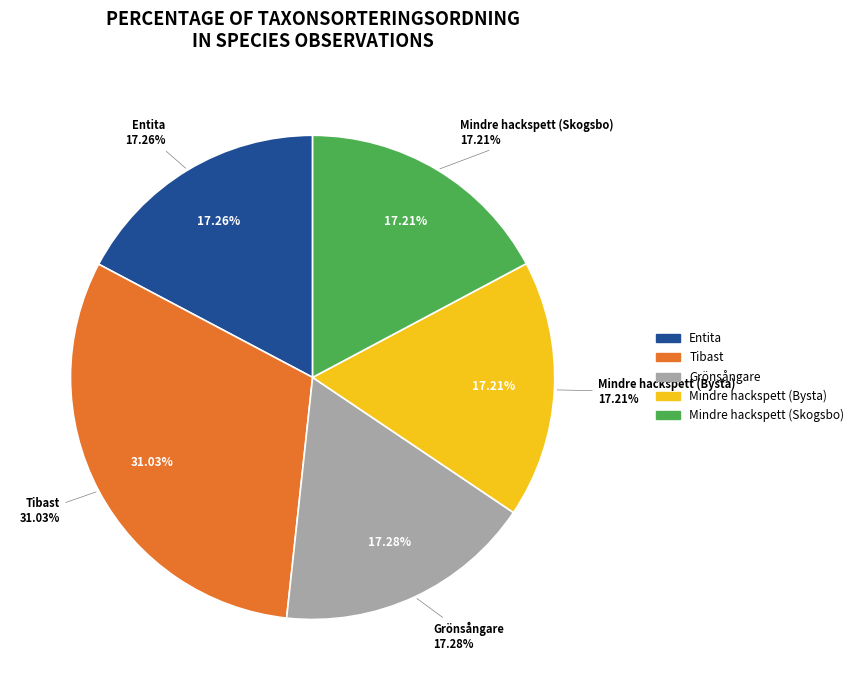

Is the sum of Entita and Grönsångare greater than half?

No